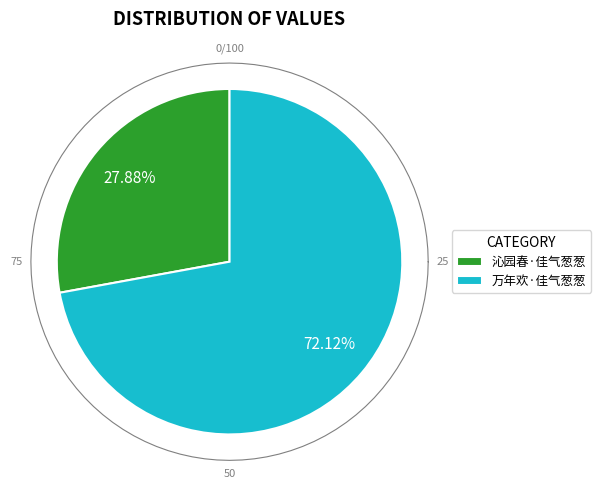

What is the change in value from 沁园春·佳气葱葱 to 万年欢·佳气葱葱?

+116048